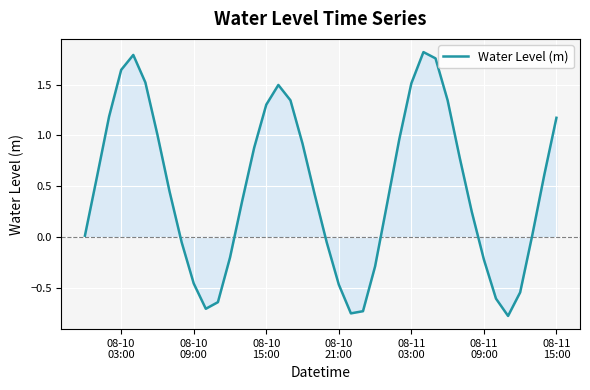

What is the difference between the maximum and minimum values?

2.6